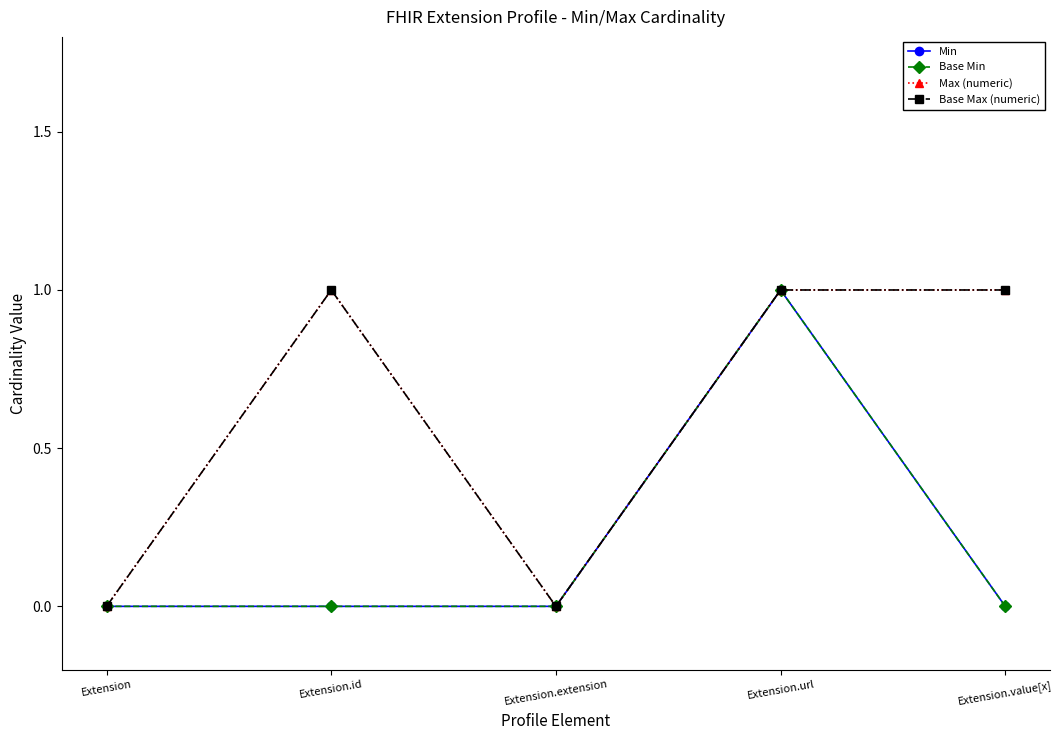

What is the difference between the maximum and minimum values in the Max (numeric) series?

1